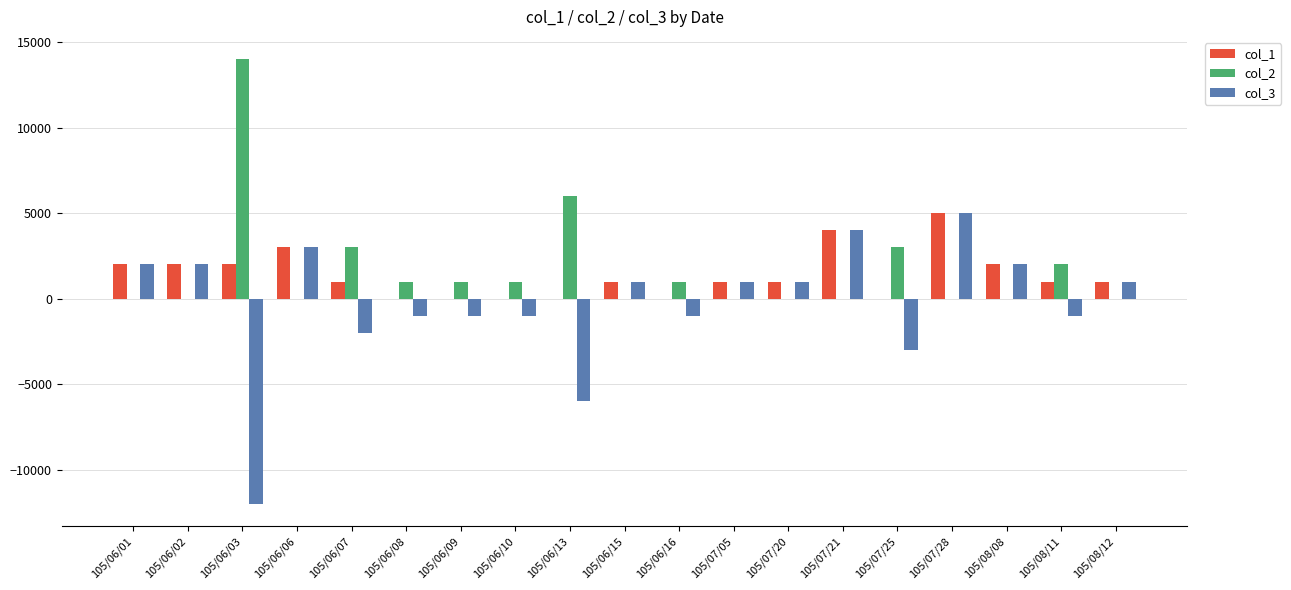

At which category is the sum across all series the highest?

105/07/28